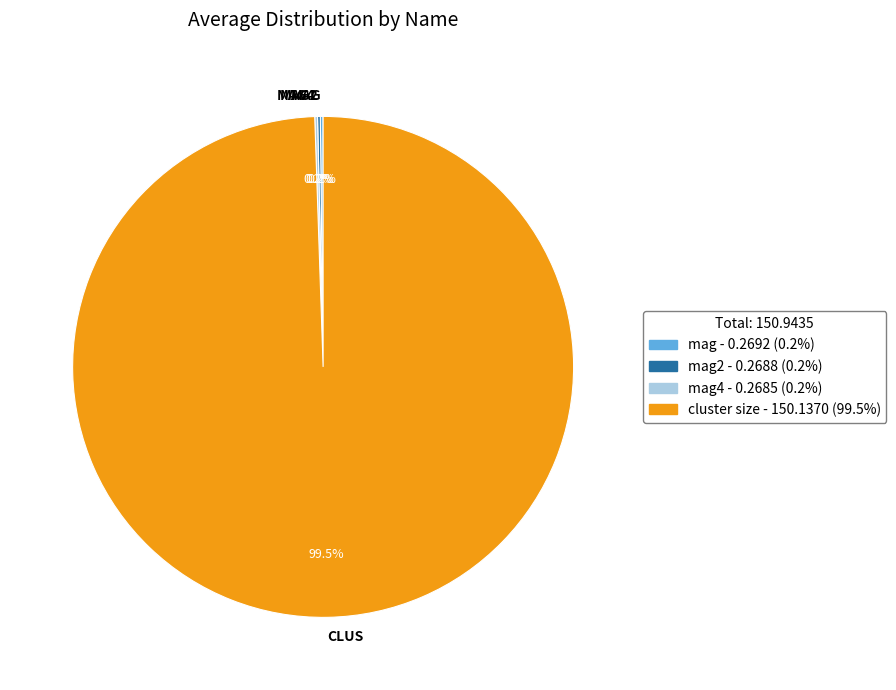

Does any single category account for the majority?

Yes